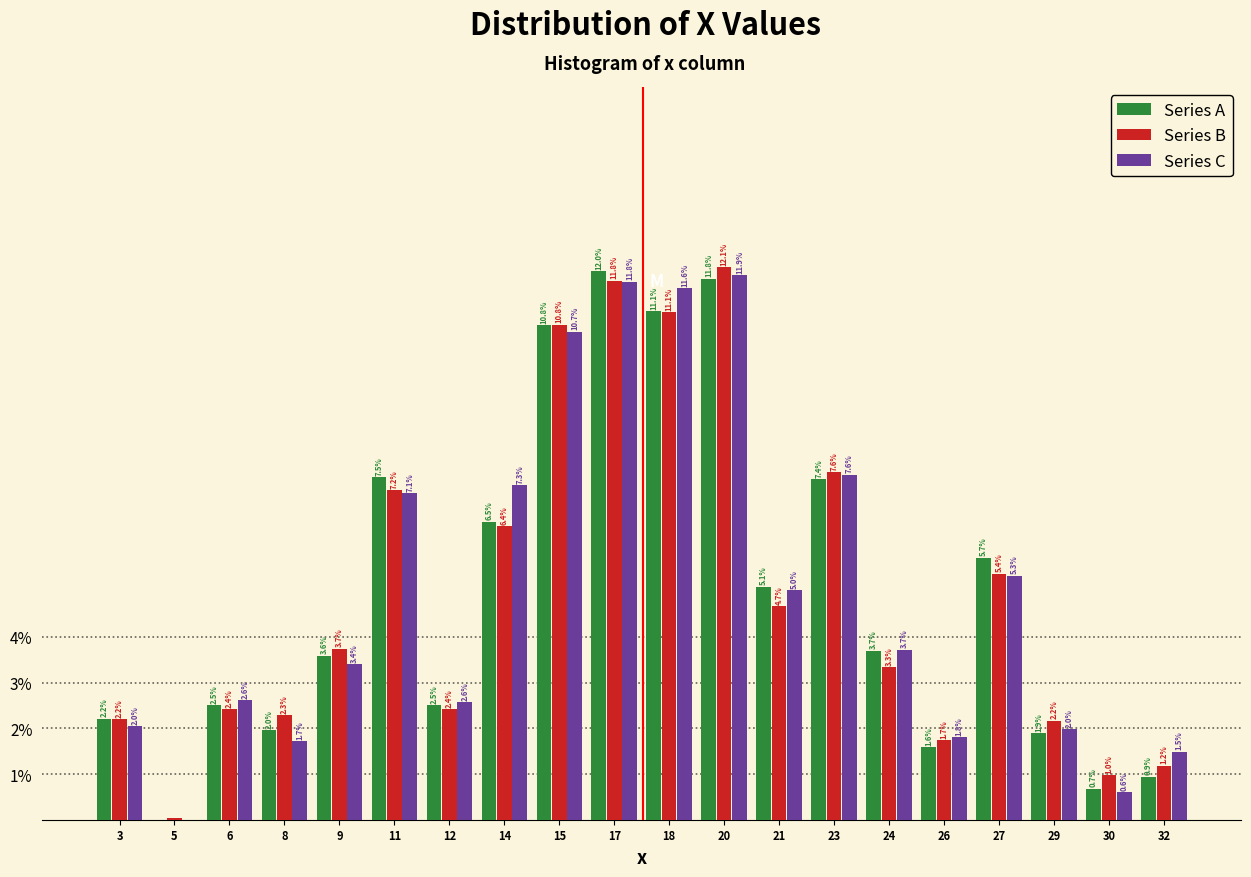

Between 14 and 23, which series saw the biggest shift?

Series B